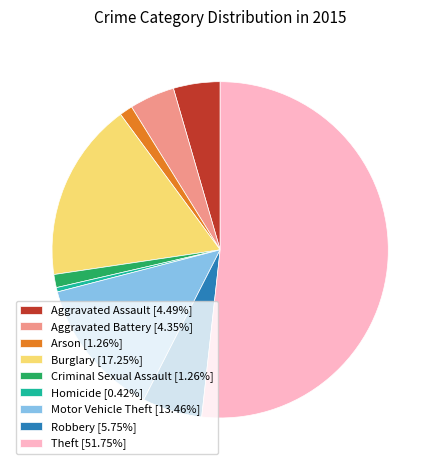

Is there any slice that represents more than half of the pie?

Yes